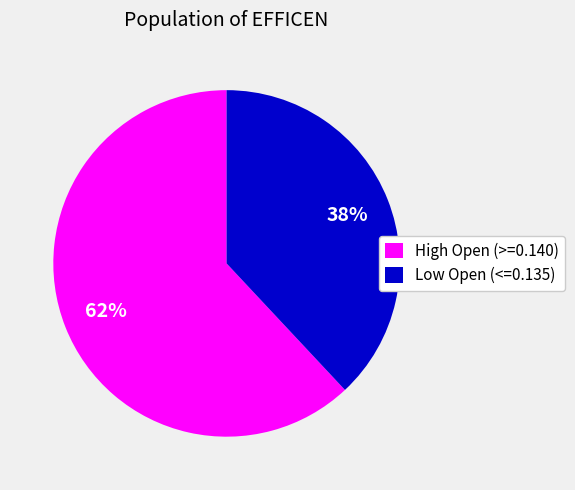

How many segments does this pie chart have?

2